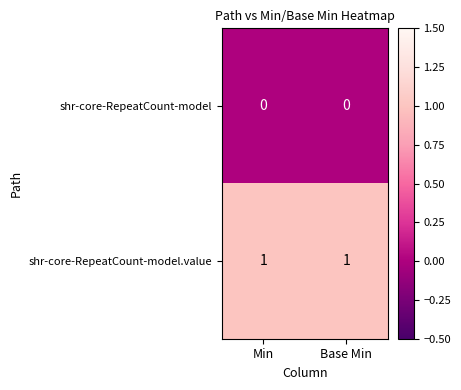

Reading left to right, extract all data points from this chart.

shr-core-RepeatCount-model: 0	0
shr-core-RepeatCount-model.value: 1	1